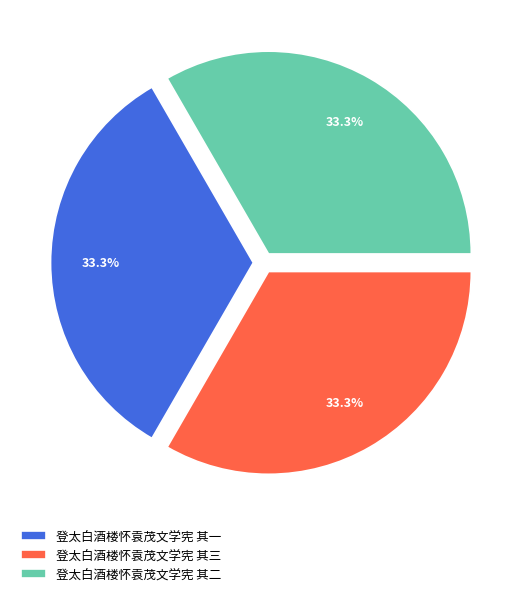

Does 登太白酒楼怀袁茂文学宪 其二 account for over 50% of the chart?

No